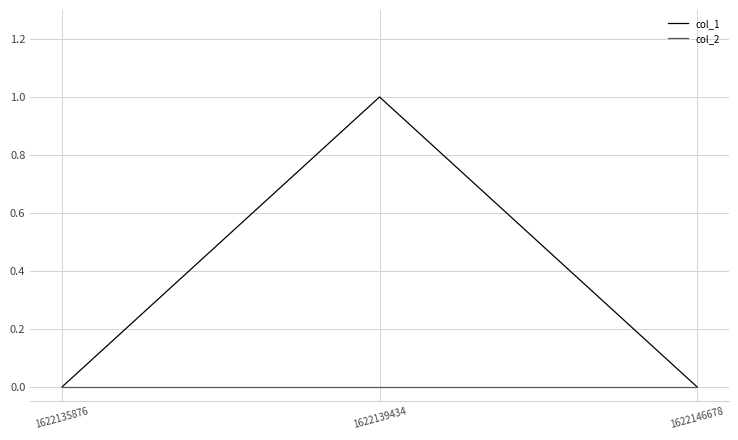

How many lines are shown in the chart?

2